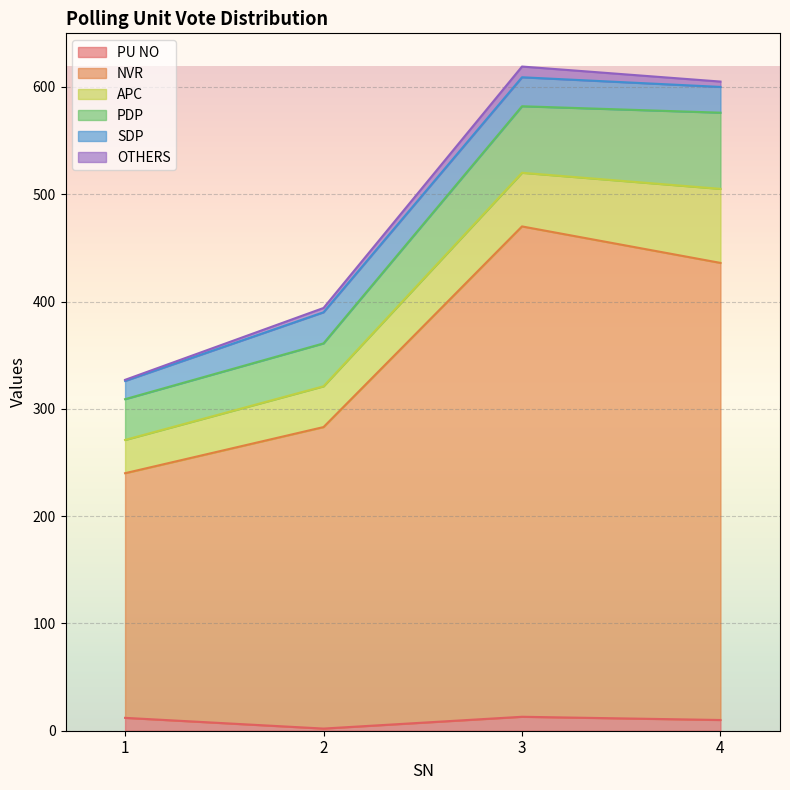

What is the smallest value displayed?

1